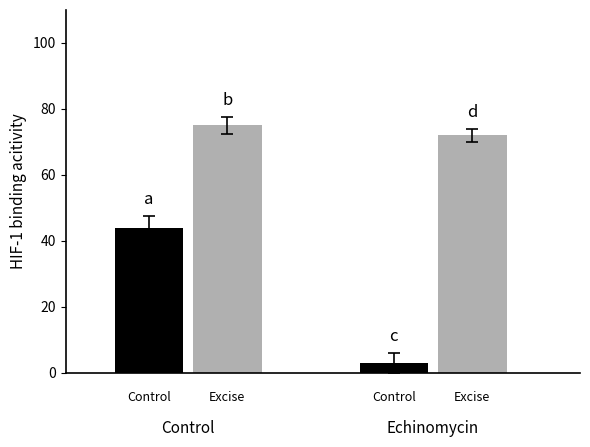

What is the maximum value shown in the chart?

75